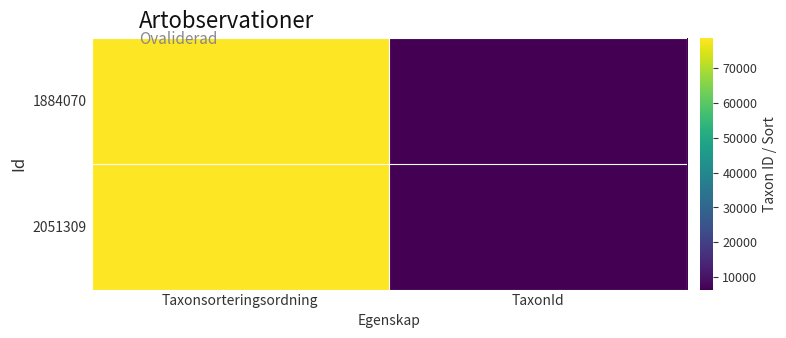

Reading left to right, what are all the values shown in this chart?

1884070: Taxonsorteringsordning=78568	TaxonId=6458
2051309: Taxonsorteringsordning=78595	TaxonId=6462